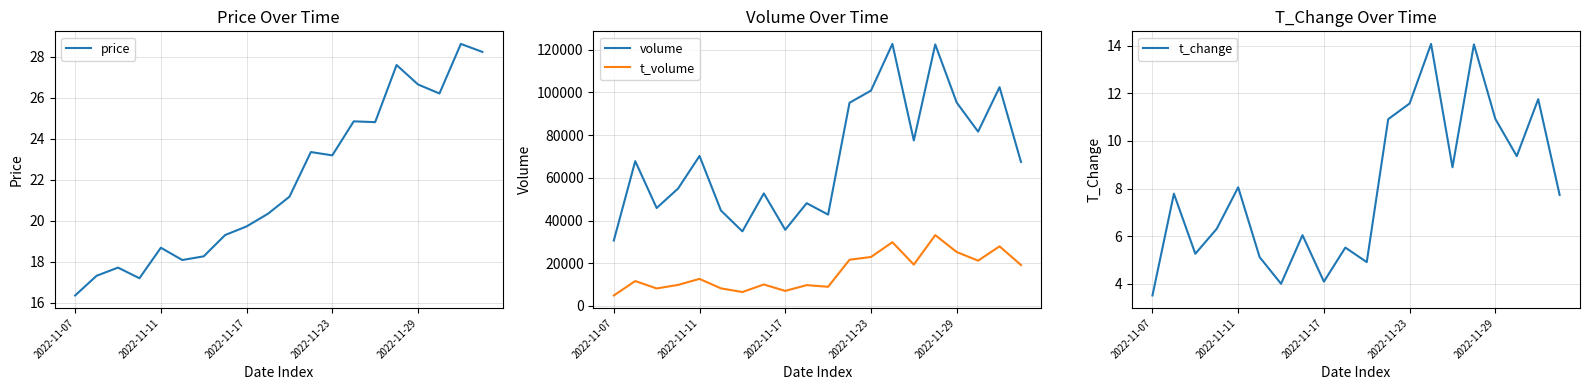

True or false: t_volume and volume cross at least once.

False